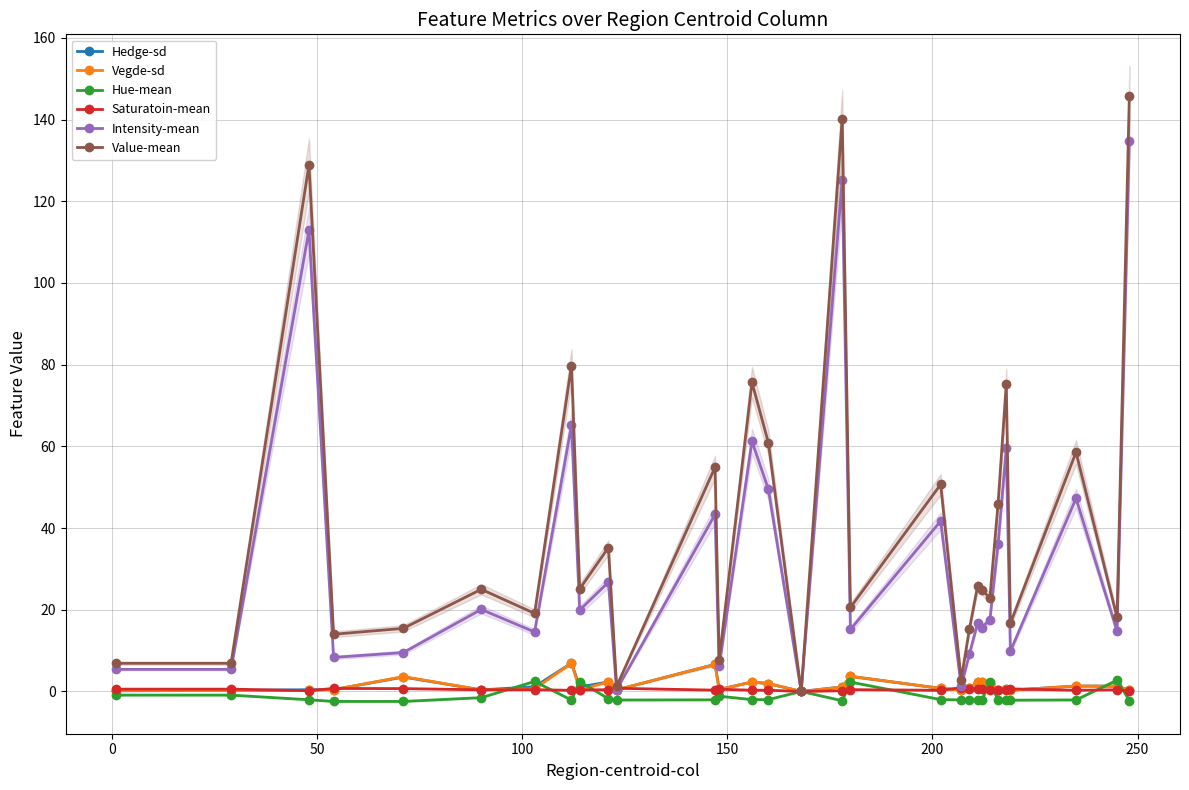

True or false: Intensity-mean has more than 2 interior local peaks.

True